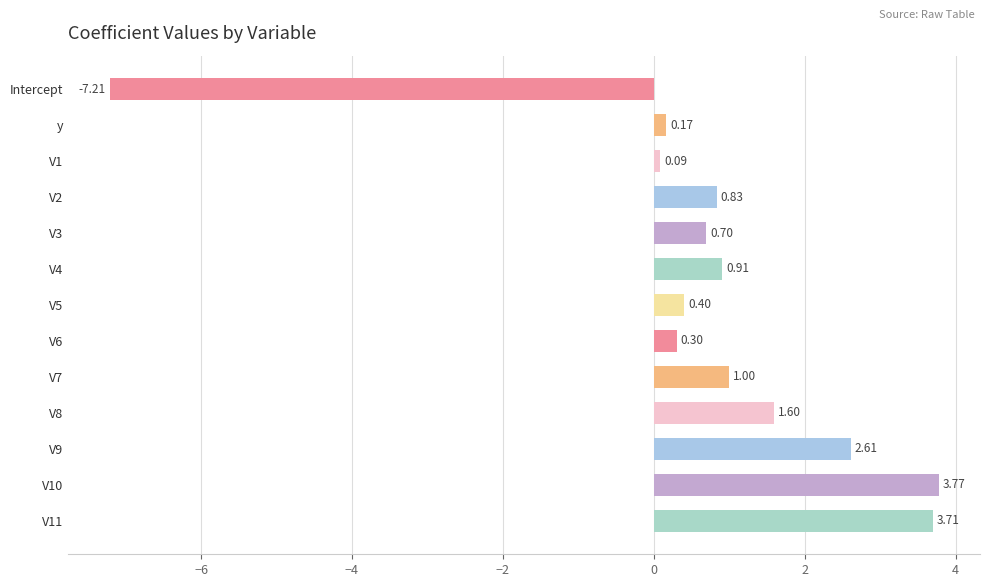

What is the smallest value displayed?

-7.2